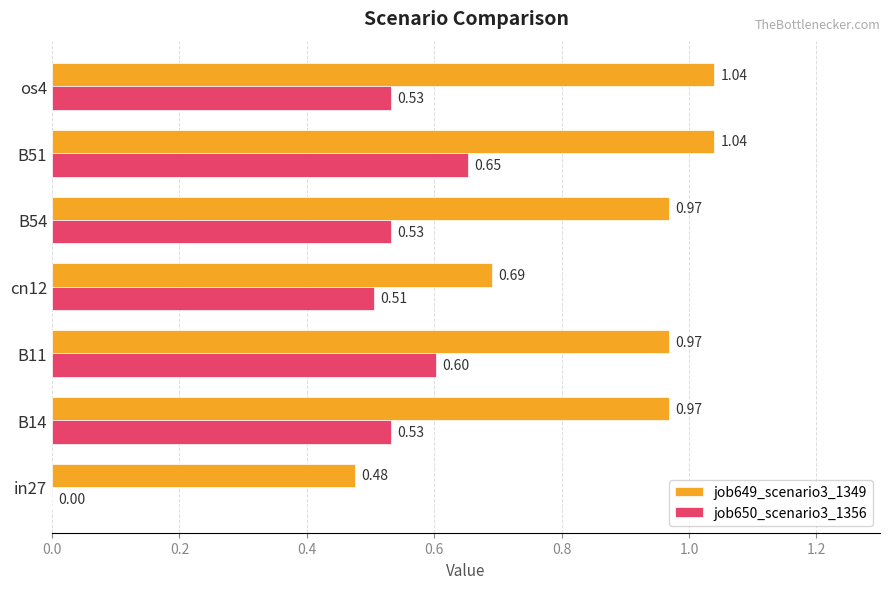

How many positive values does the job650_scenario3_1356 series have?

6